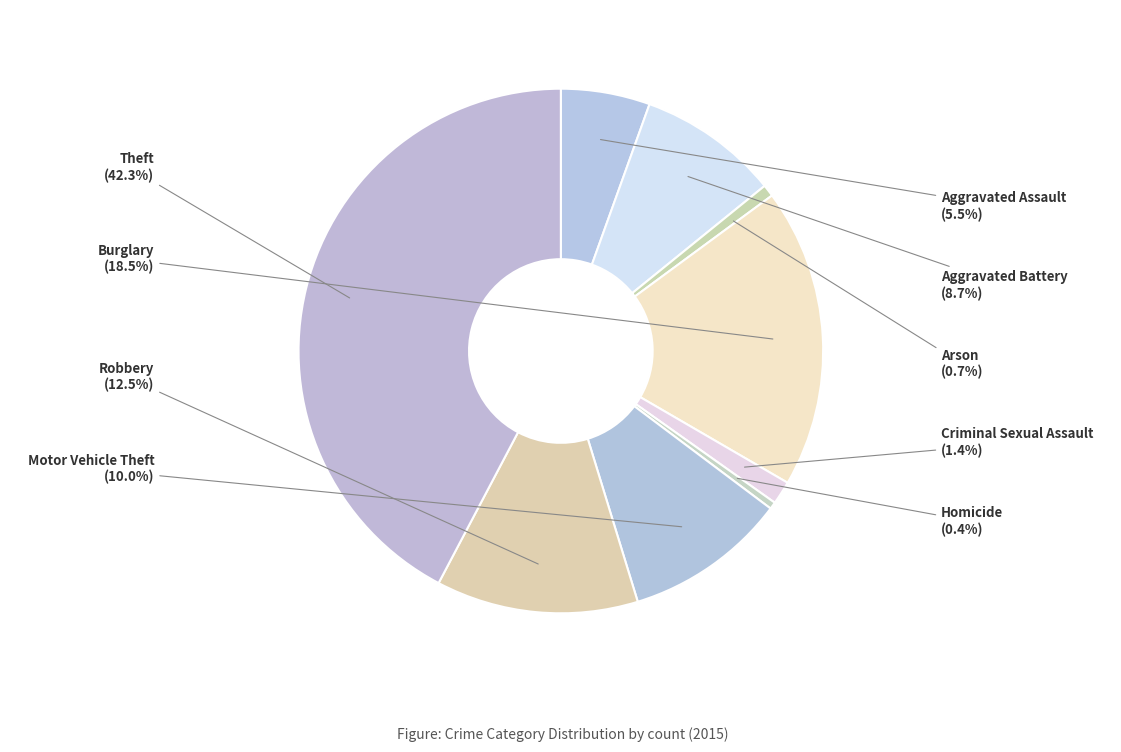

What is the largest slice in the pie chart?

Theft